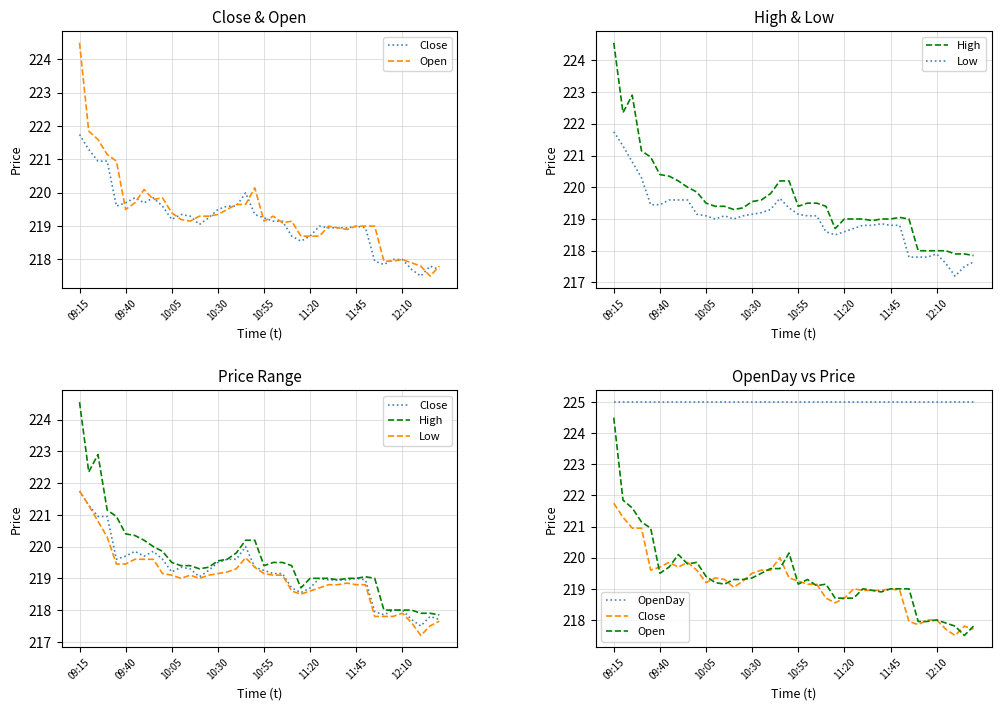

Which series changed the most between 14 and 31?

Close